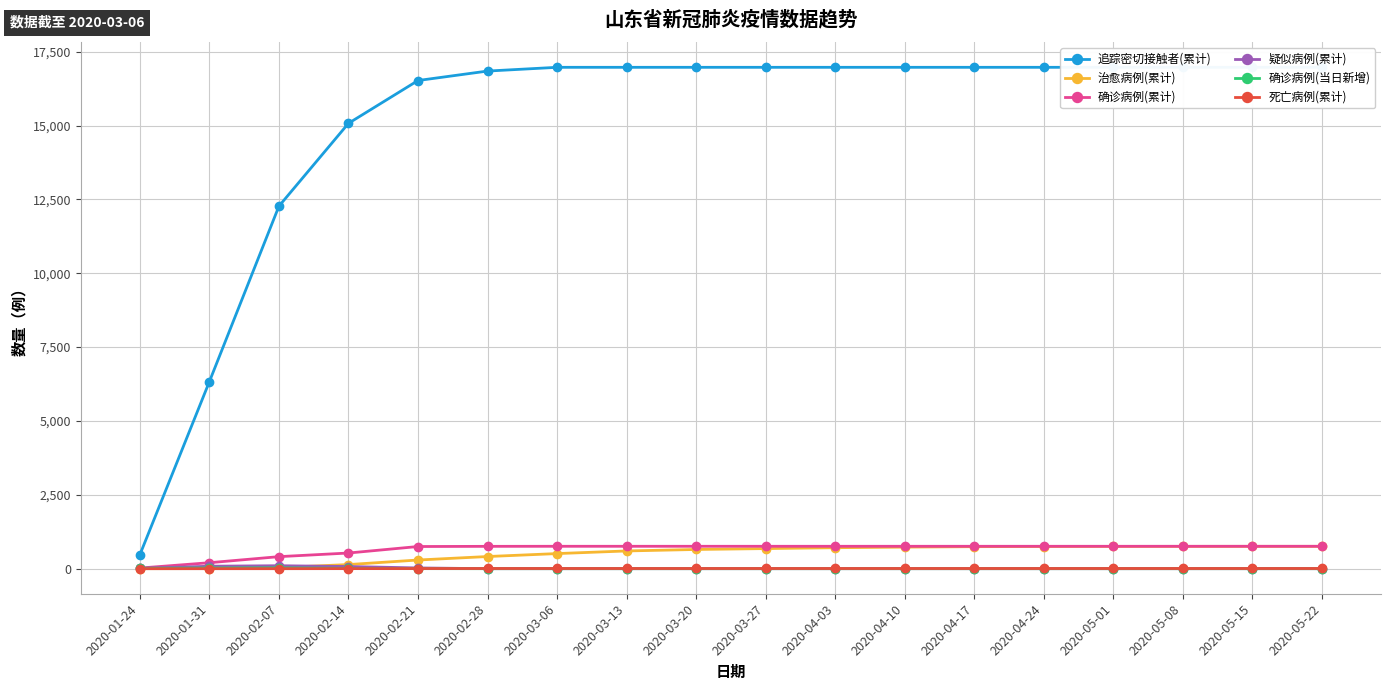

True or false: 确诊病例(累计) and 死亡病例(累计) intersect in this chart.

False